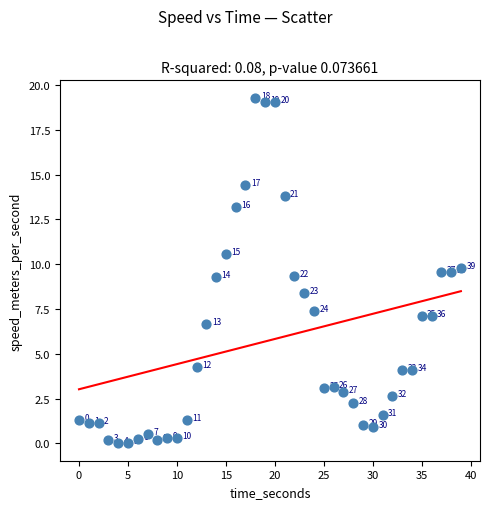

What is the range of Y values (max minus min)?

19.3